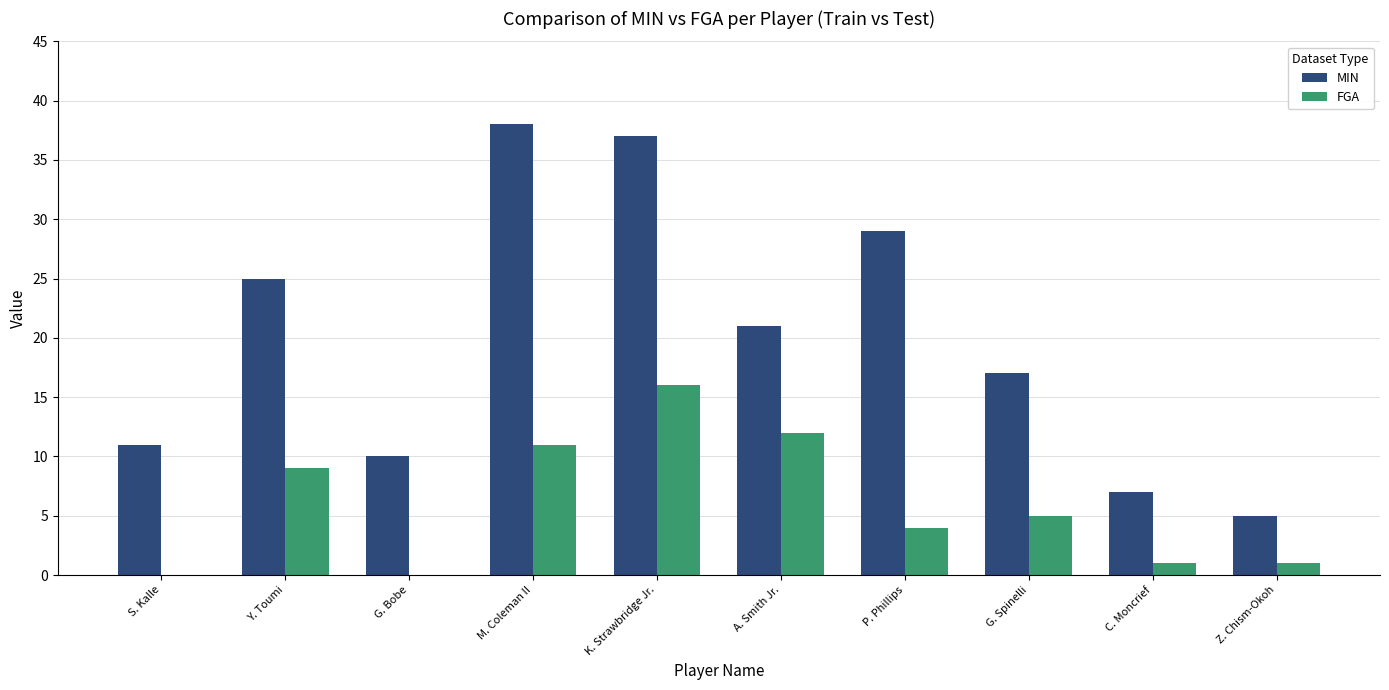

At which label is MIN closest to 21?

A. Smith Jr.